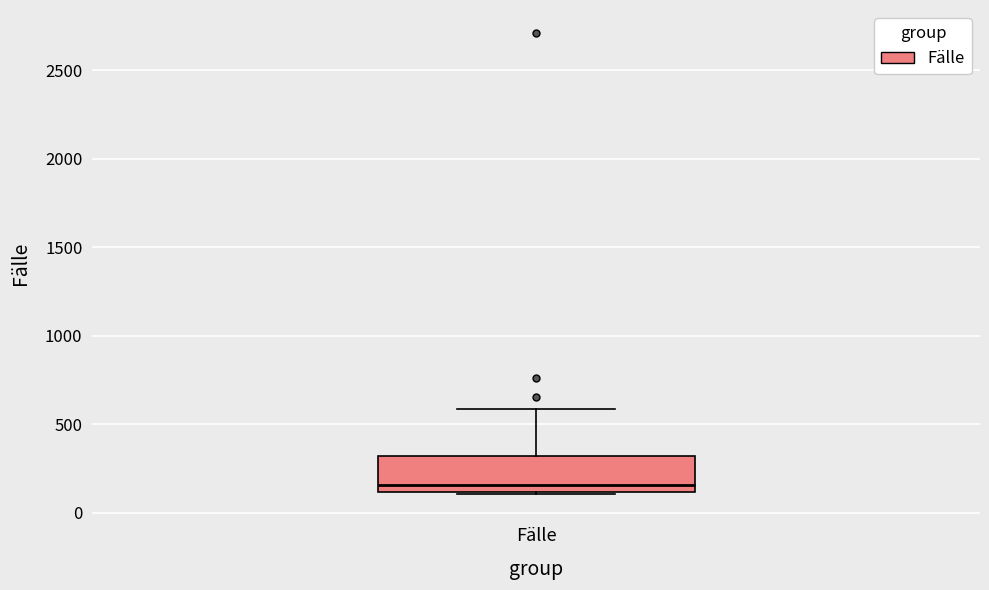

Transcribe this box plot: give where the median line is, the range the box spans, and where the two whiskers end, as read against the y-axis. The values are not printed on the chart, so give them approximately, as read against the axis.

median 150, box 100 to 300, whiskers 100 to 600